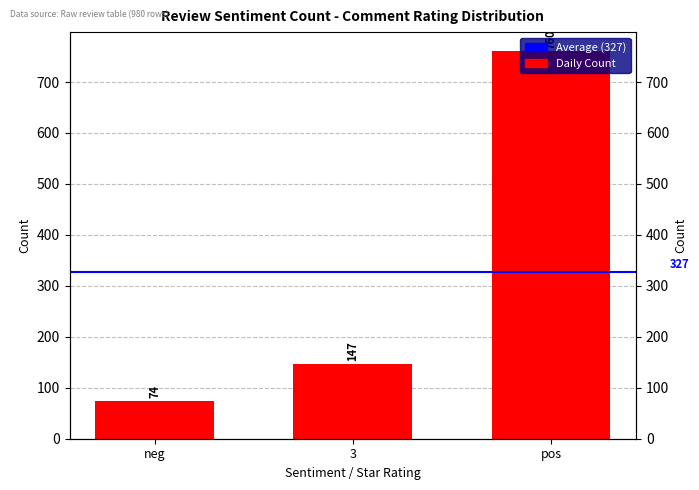

What is the sum of all values?

981